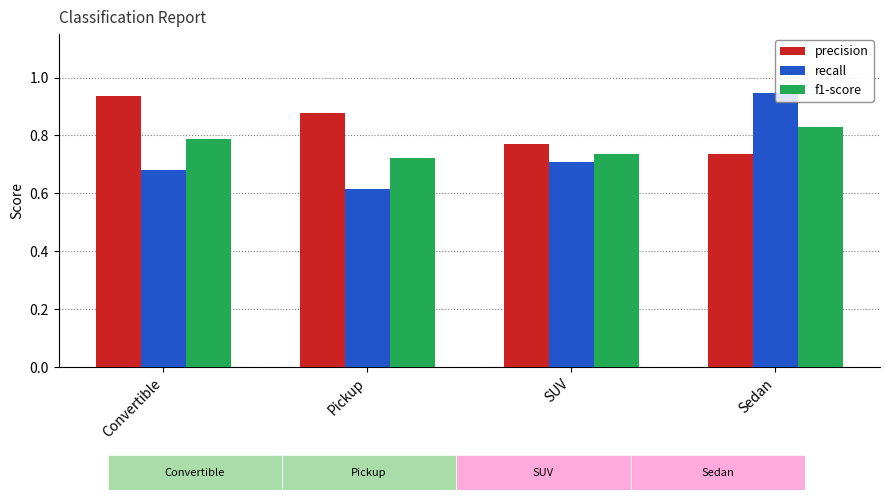

At which label is recall closest to 0?

Pickup